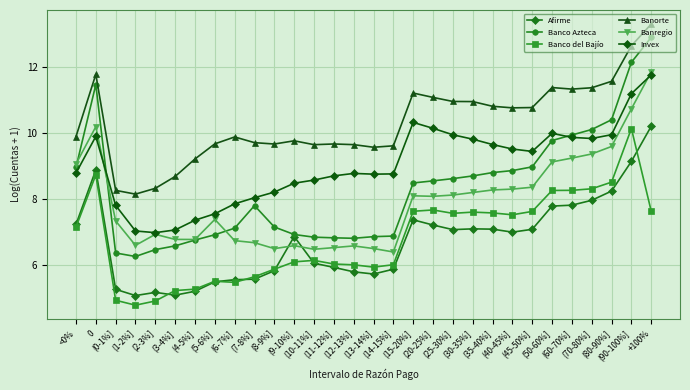

Is it true that Banco Azteca equals 14.6 at (20-25%]?

False